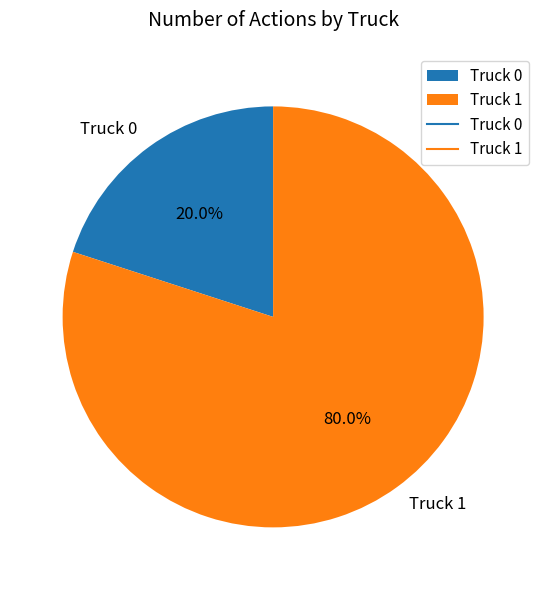

Does Truck 1 account for over 50% of the chart?

Yes